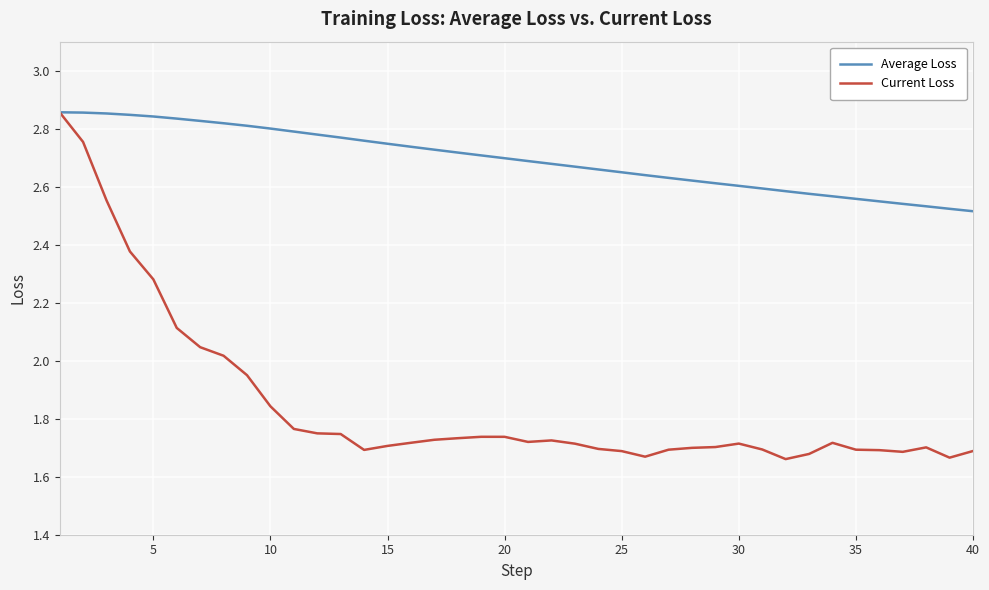

At how many categories does at least one series exceed 2?

40